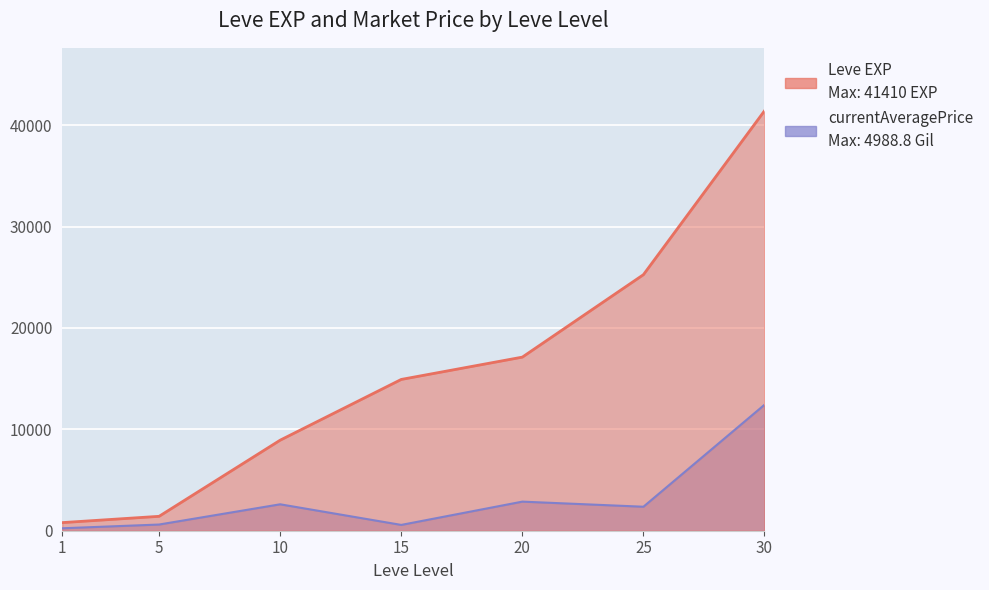

At which label does currentAveragePrice first exceed 2365?

10